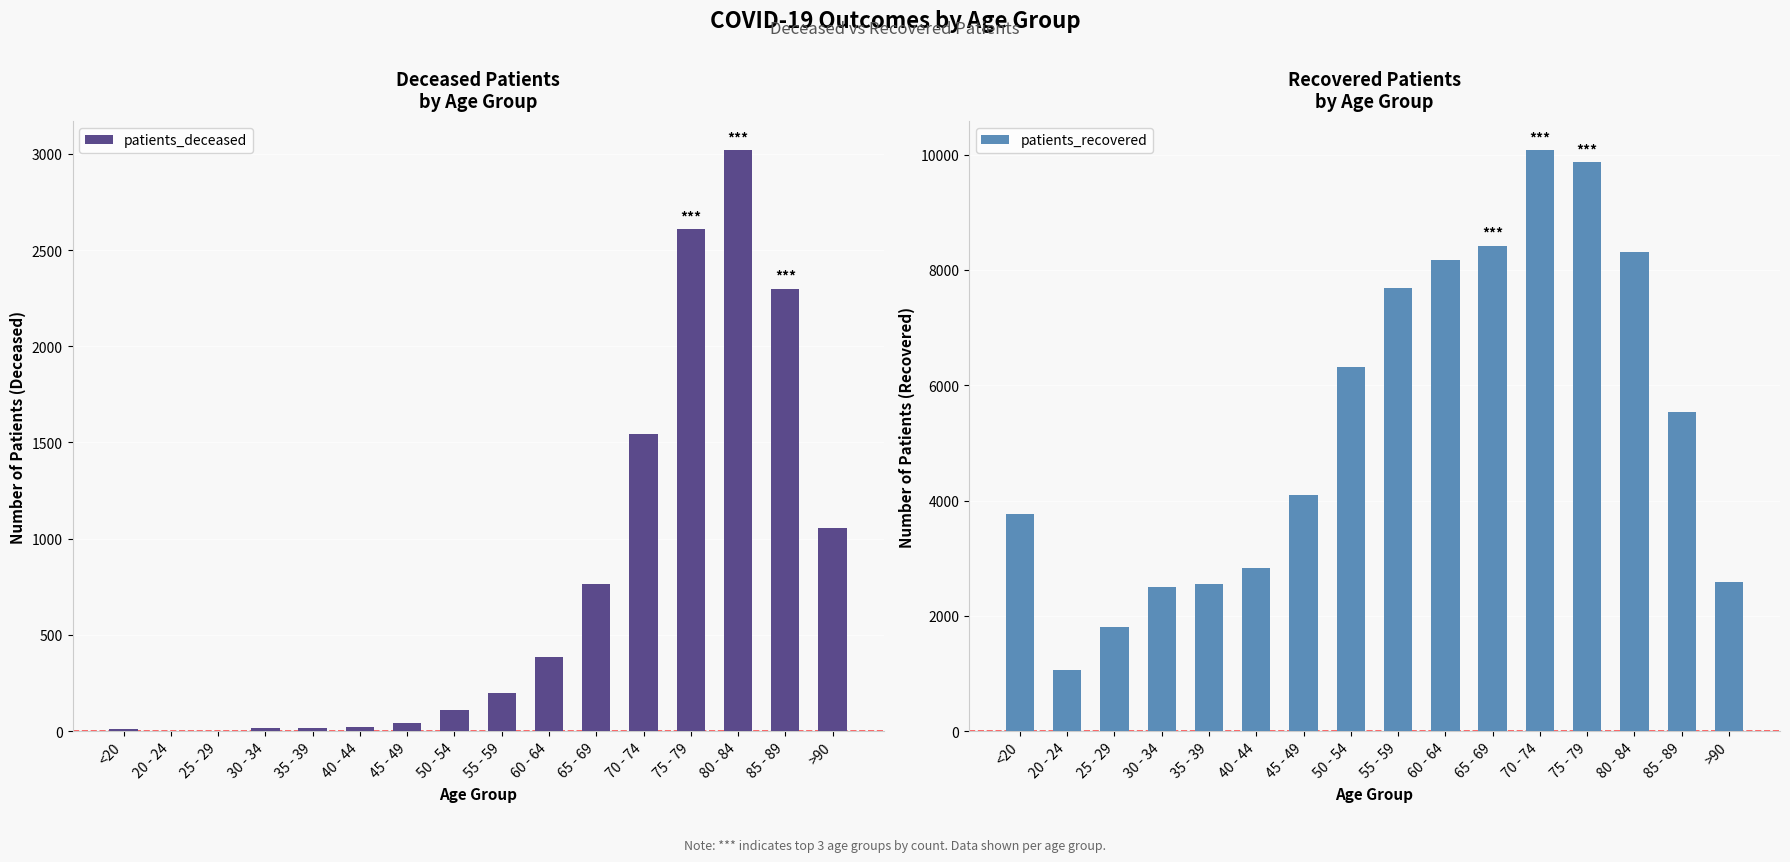

What is the difference between the second highest and minimum values in the patients_recovered series?

8814